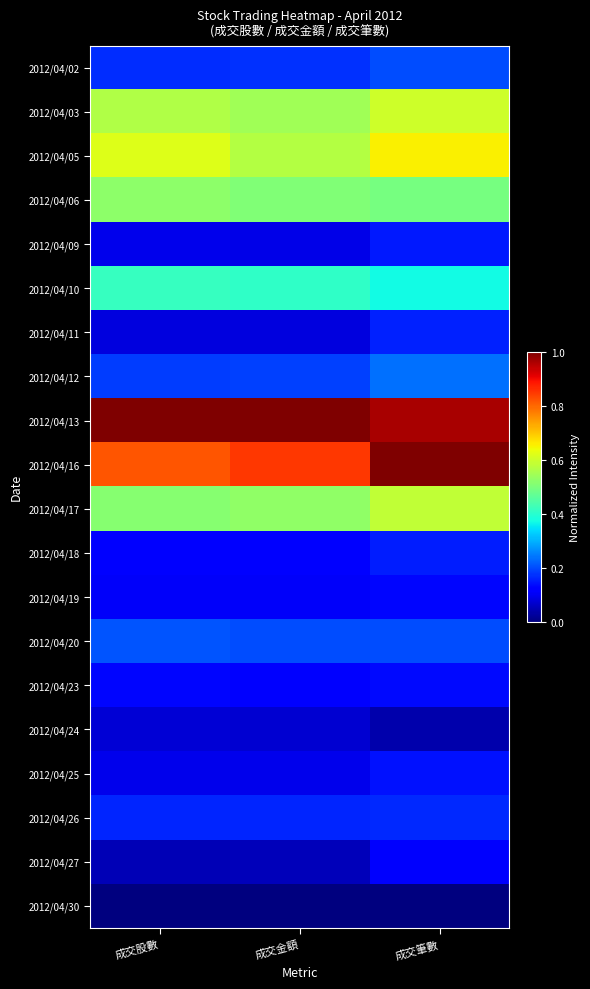

At how many categories does at least one series exceed 0?

3